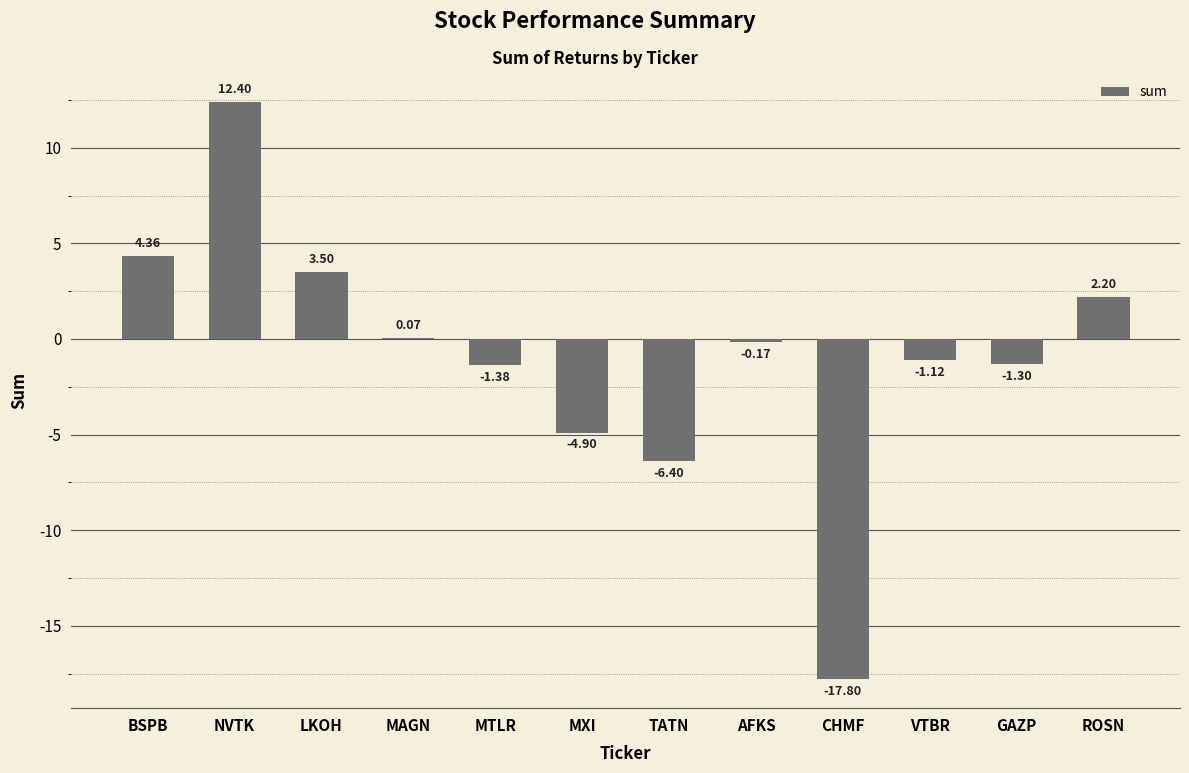

What is the sum of all values?

-10.5